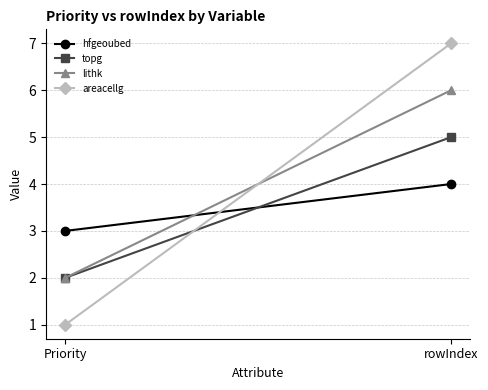

How many data points does each series have?

2